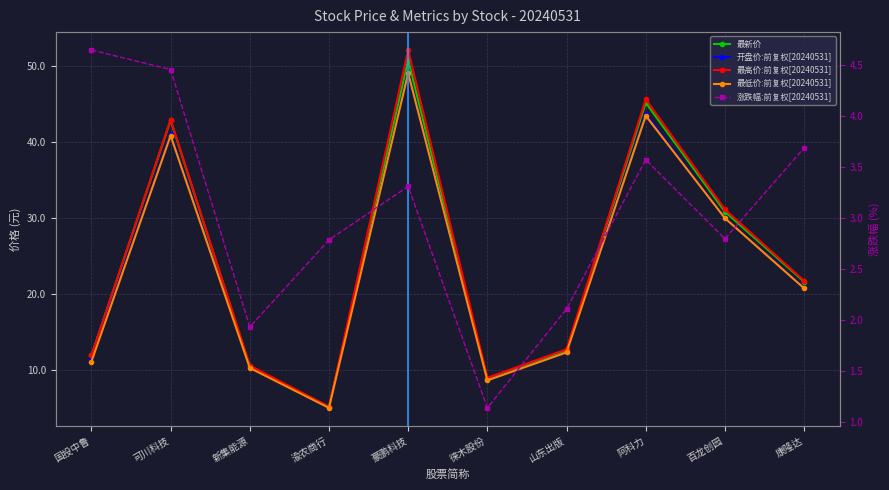

Which series changed the most between 国投中鲁 and 徕木股份?

涨跌幅:前复权[20240531]